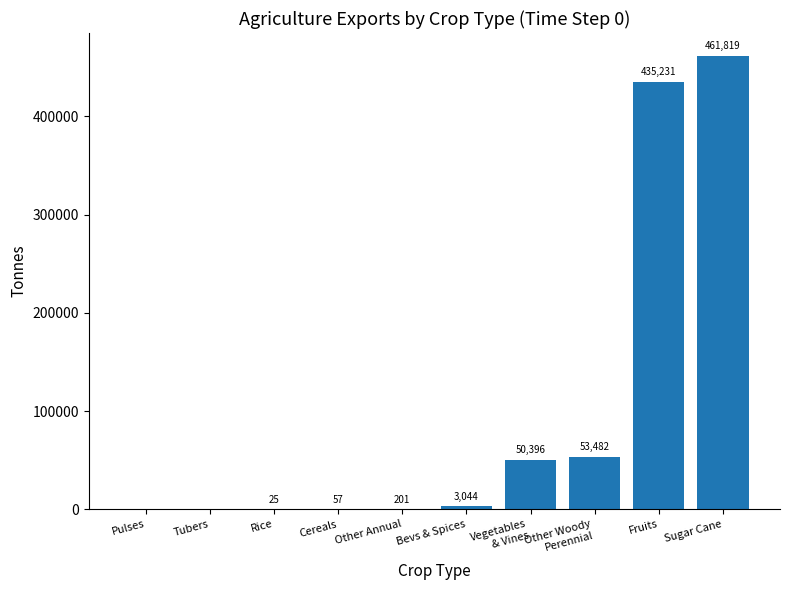

What is the greatest value displayed?

461818.9